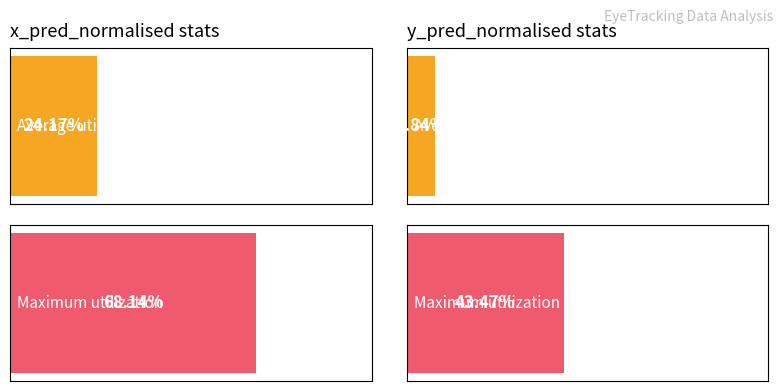

Rank the series by their average value, from lowest to highest.

Average utilization, Maximum utilization